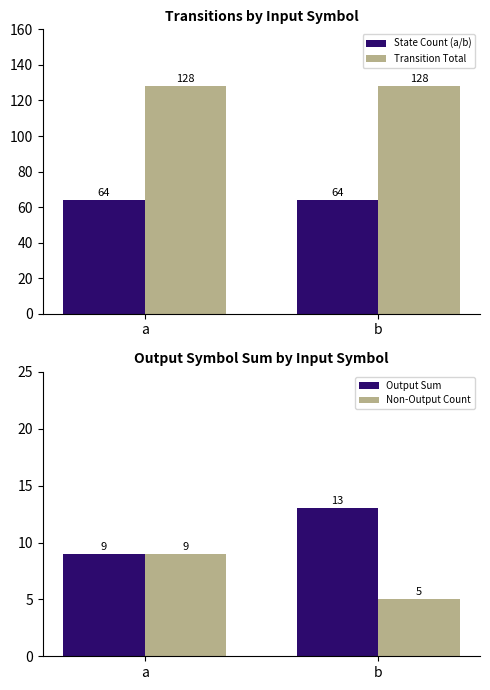

Reading right to left, transcribe all the data shown in this chart.

State Count (a/b): b=64	a=64
Transition Total: b=128	a=128
Output Sum: b=13	a=9
Non-Output Count: b=5	a=9